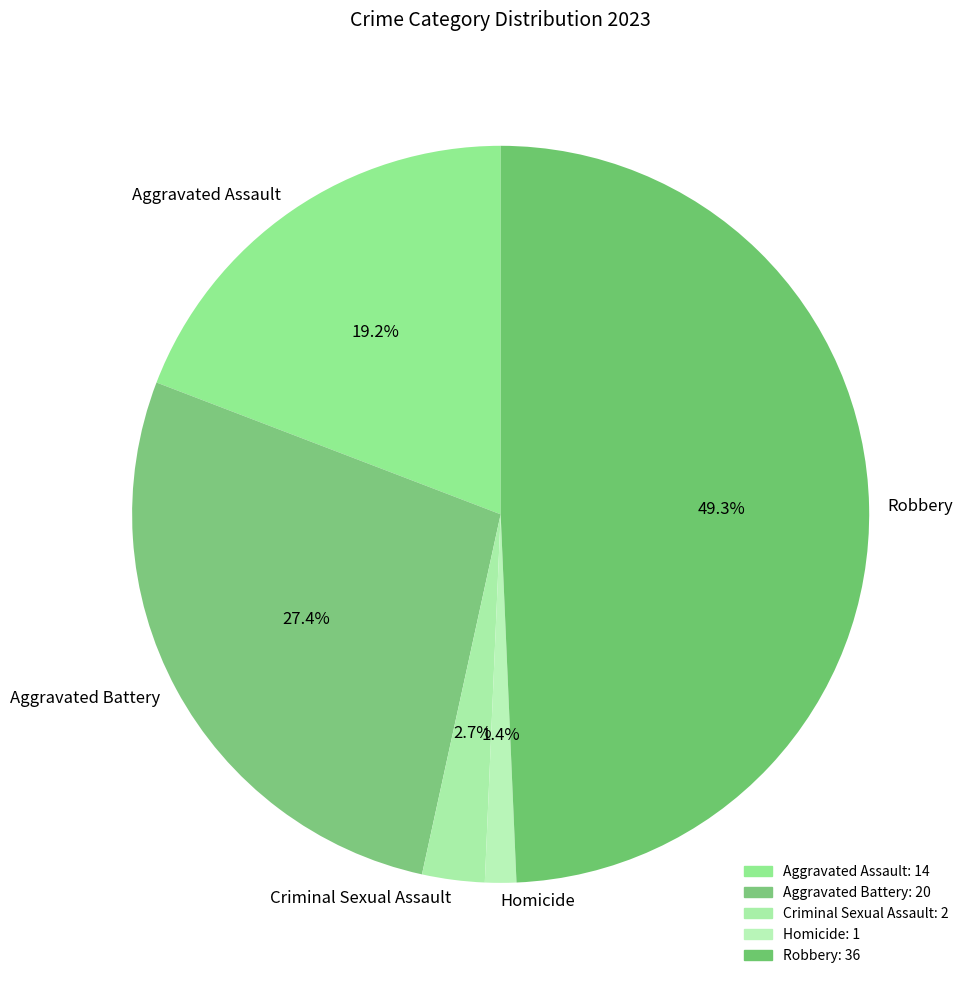

Is Aggravated Assault the majority of the pie?

No